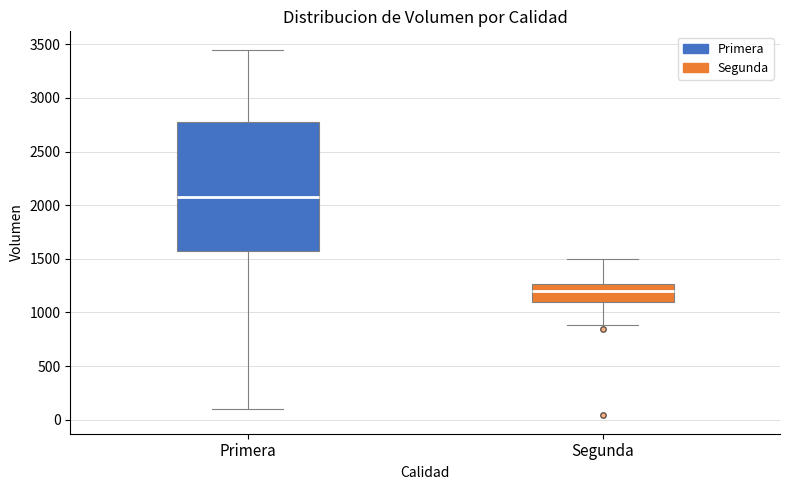

Reading left to right, transcribe this box plot: for each box, give where its median line is, the range the box spans, and where its two whiskers end, as read against the y-axis. The values are not printed on the chart, so give them approximately, as read against the axis.

Primera: median 2100, box 1600 to 2800, whiskers 100 to 3450
Segunda: median 1200, box 1100 to 1250, whiskers 900 to 1500